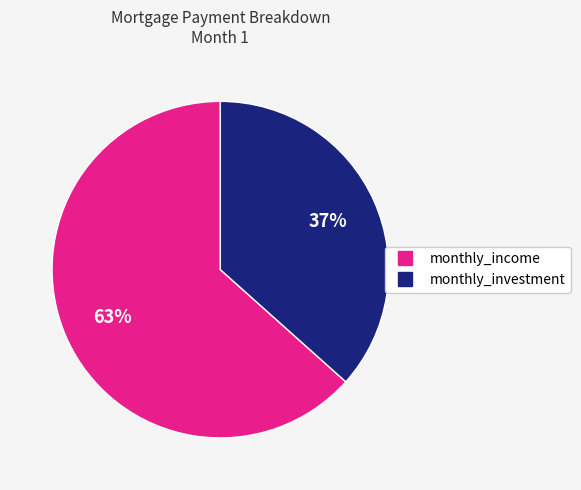

What is the smallest slice in the pie chart?

monthly_investment